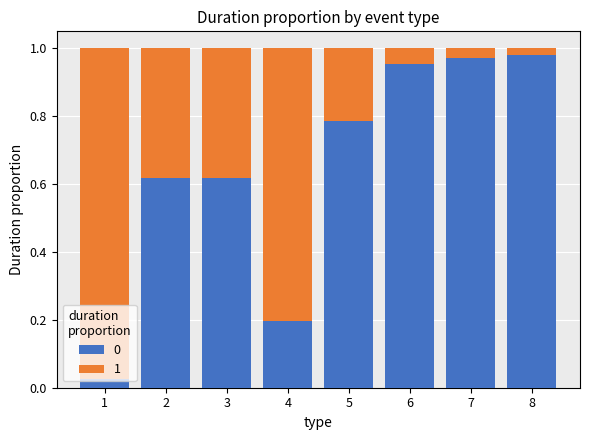

At how many categories does at least one series exceed 0?

8